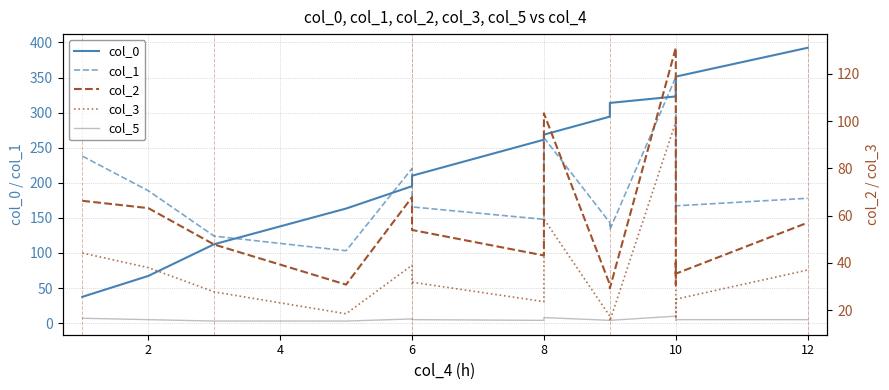

True or false: col_0 has a value of 57.3 at 6.

False